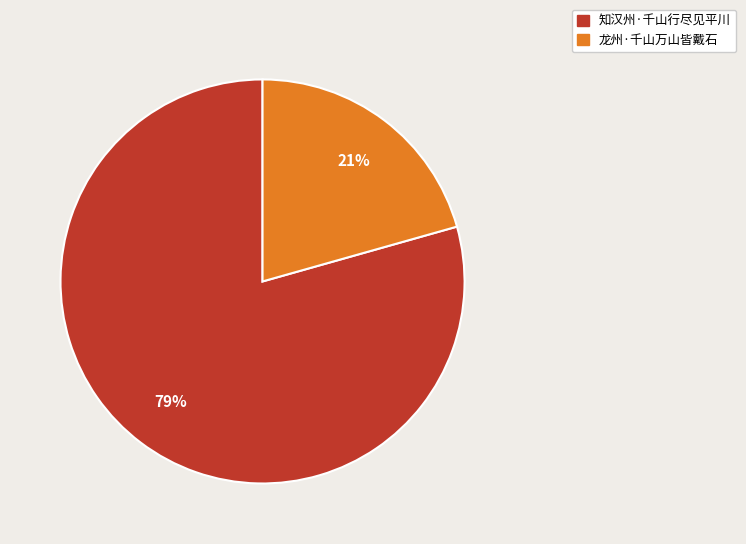

True or false: 龙州·千山万山皆戴石 accounts for 14% of the total.

False